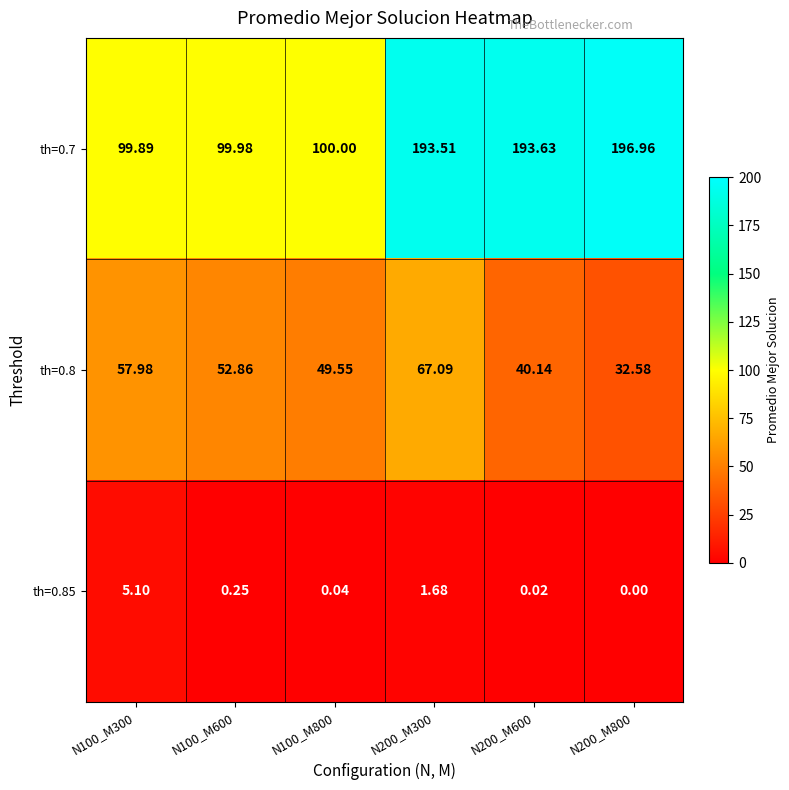

Is the value of th=0.85 at N200_M600 greater than the value of th=0.7 at N200_M300?

No